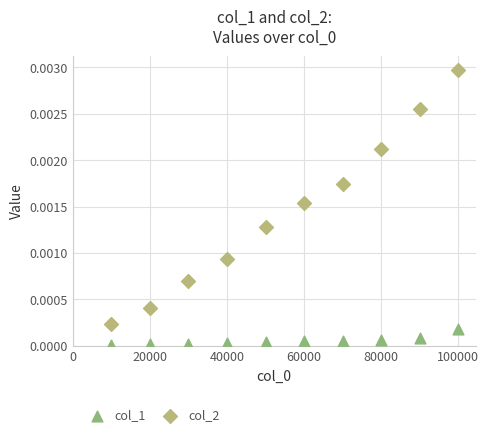

Which series contains the highest Y value?

col_2